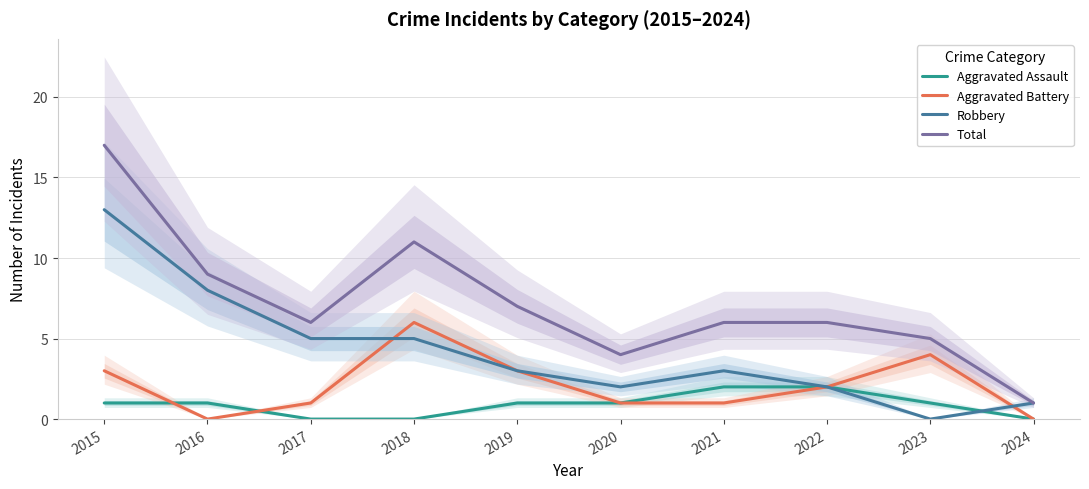

How many times do Robbery and Aggravated Assault cross each other?

1